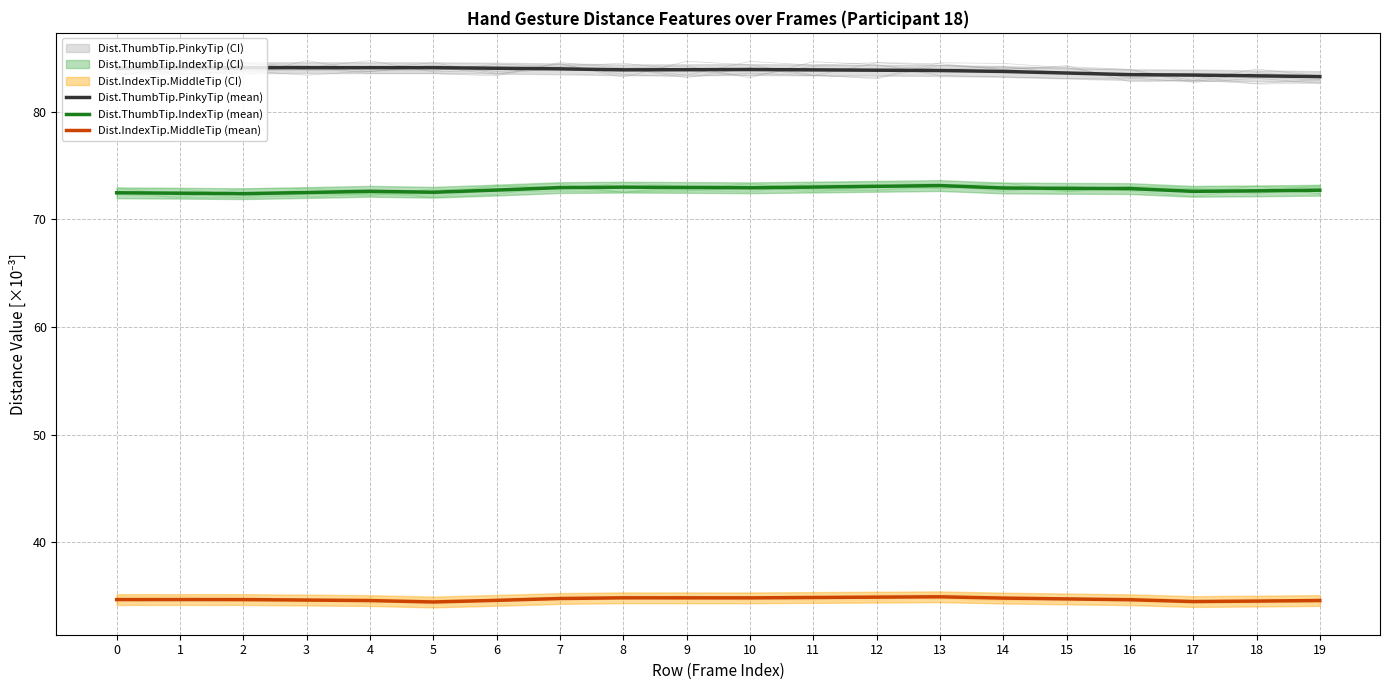

What is the smallest value displayed?

34.5